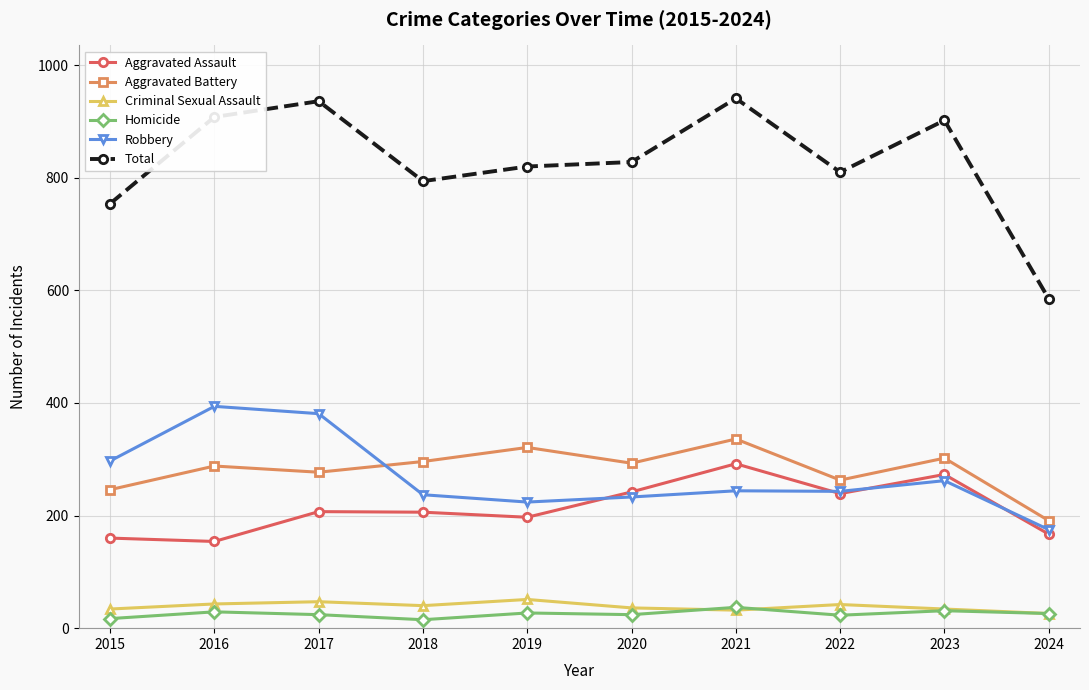

Where is the first local minimum for Homicide?

2018